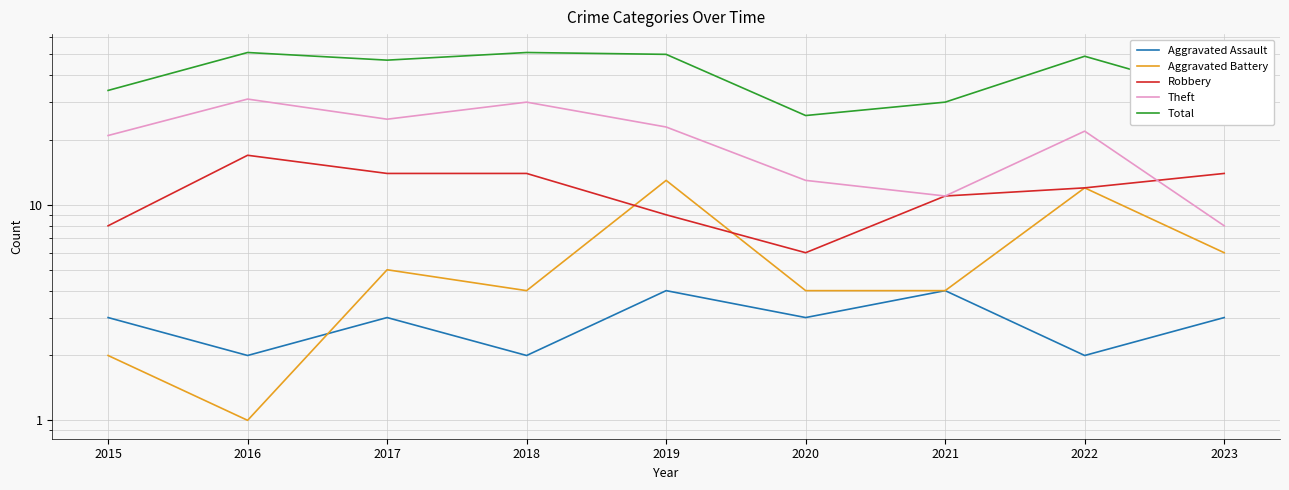

At which label is Theft closest to 19?

2015